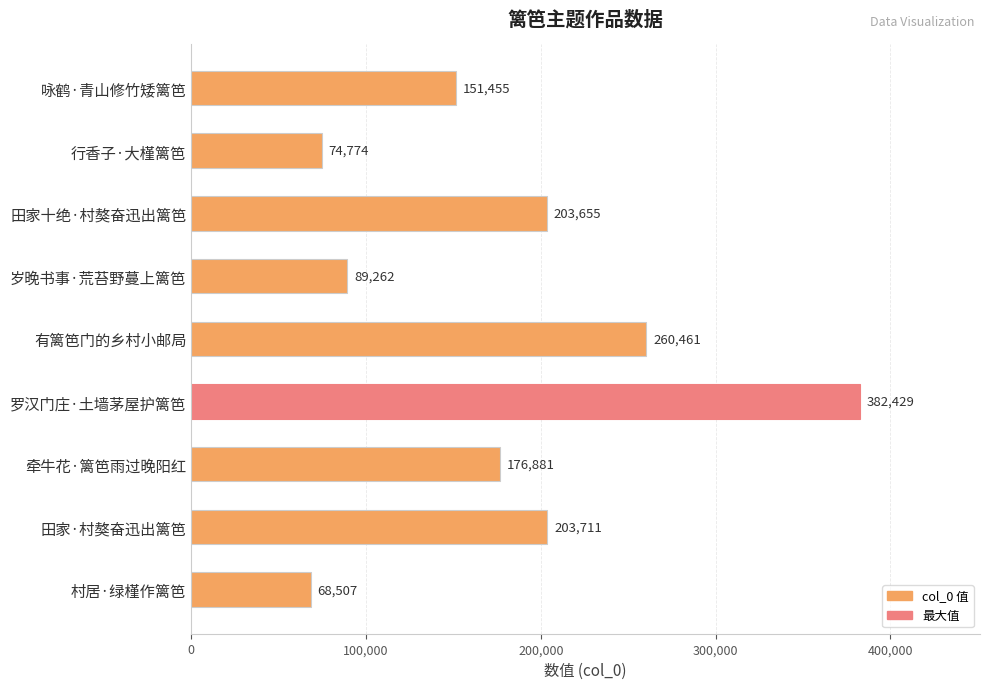

What position from the bottom is 牵牛花·篱笆雨过晚阳红?

3